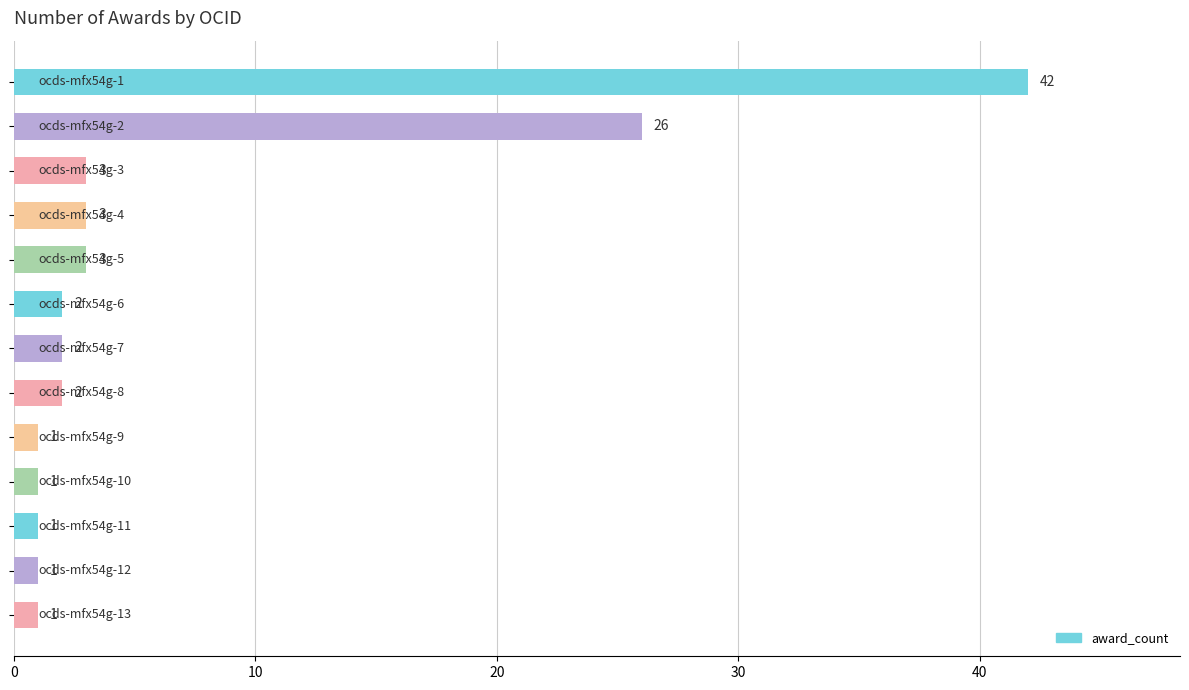

What is the value of the 7th bar from the top?

2